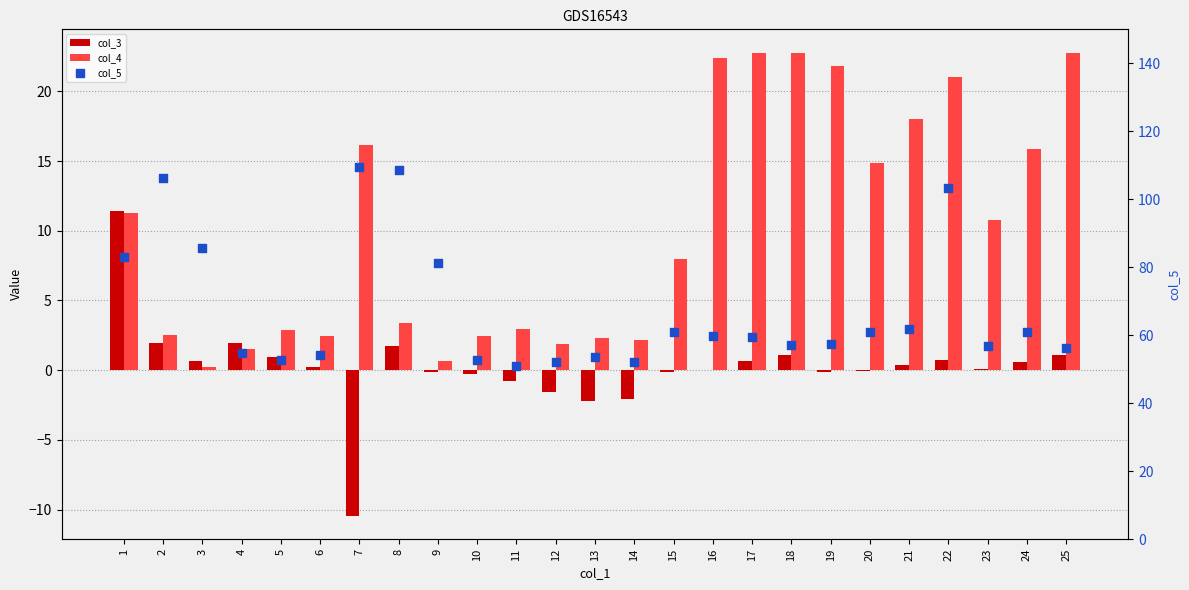

What is the total value across all series at 9?

81.7